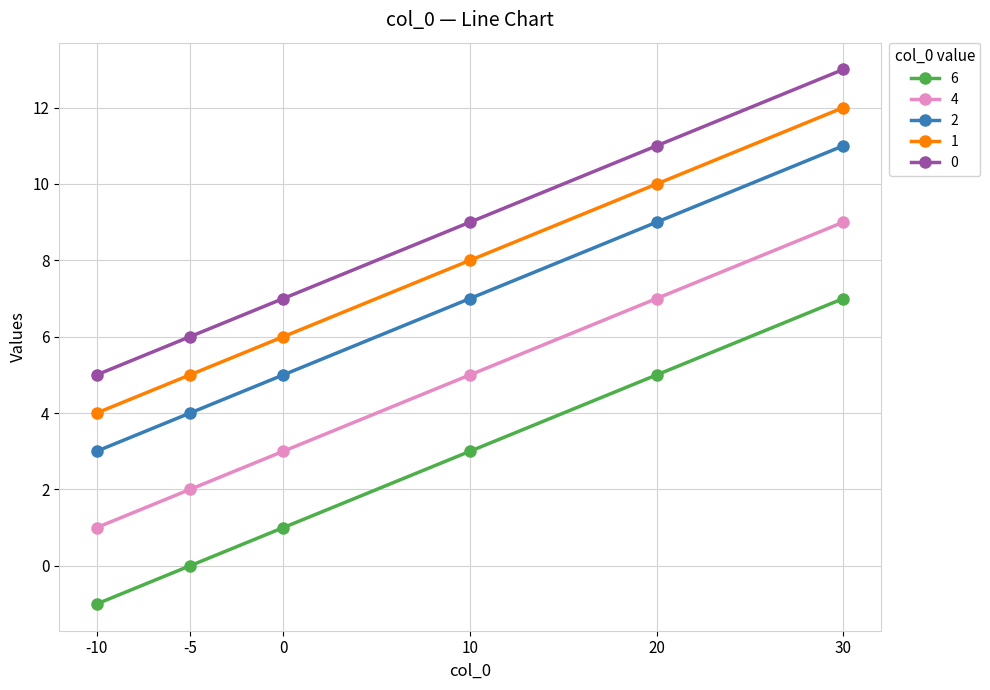

The 4 series shows 3 at 0. True or false?

True